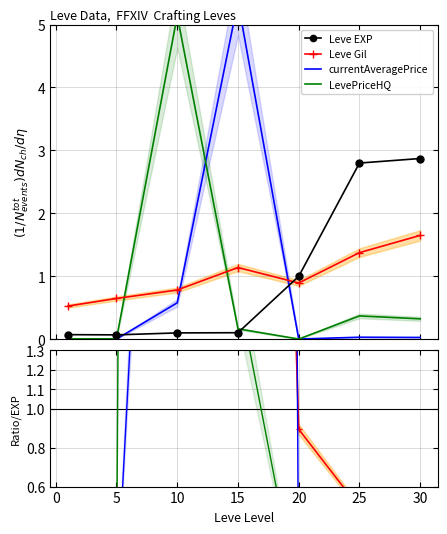

The Avg Price series shows 0.0 at 25. True or false?

True